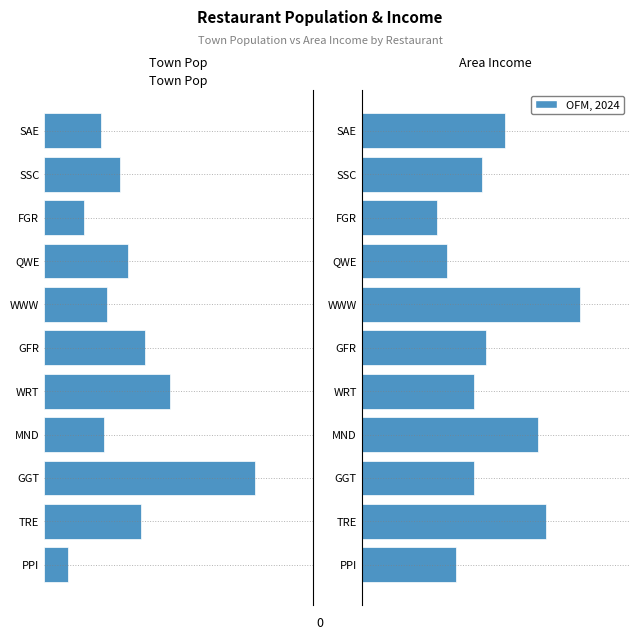

How many bars are there in total?

22